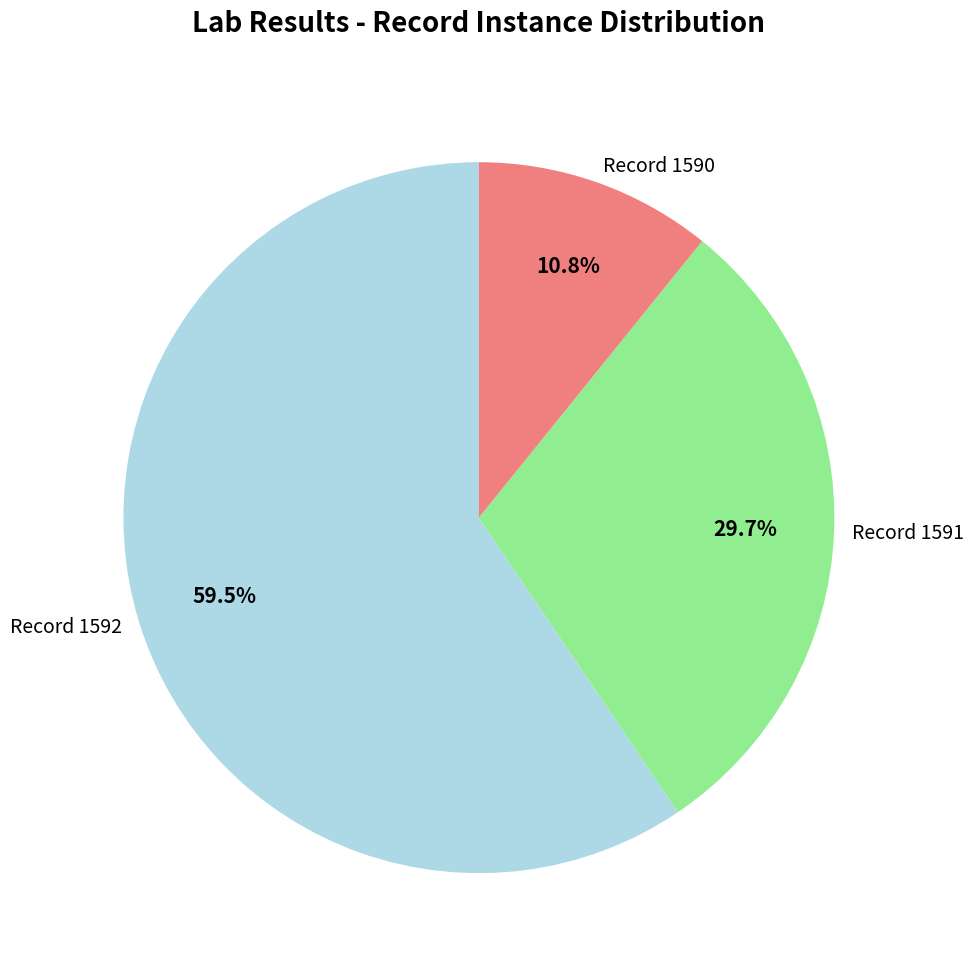

What percentage is NOT represented by Record 1592?

40.5%